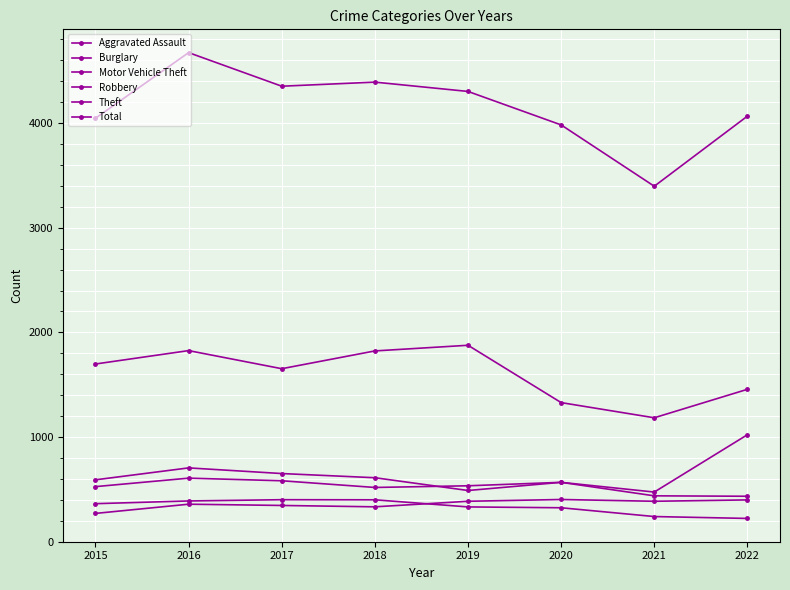

What is the value of the Theft point at the 3rd from the left?

1653